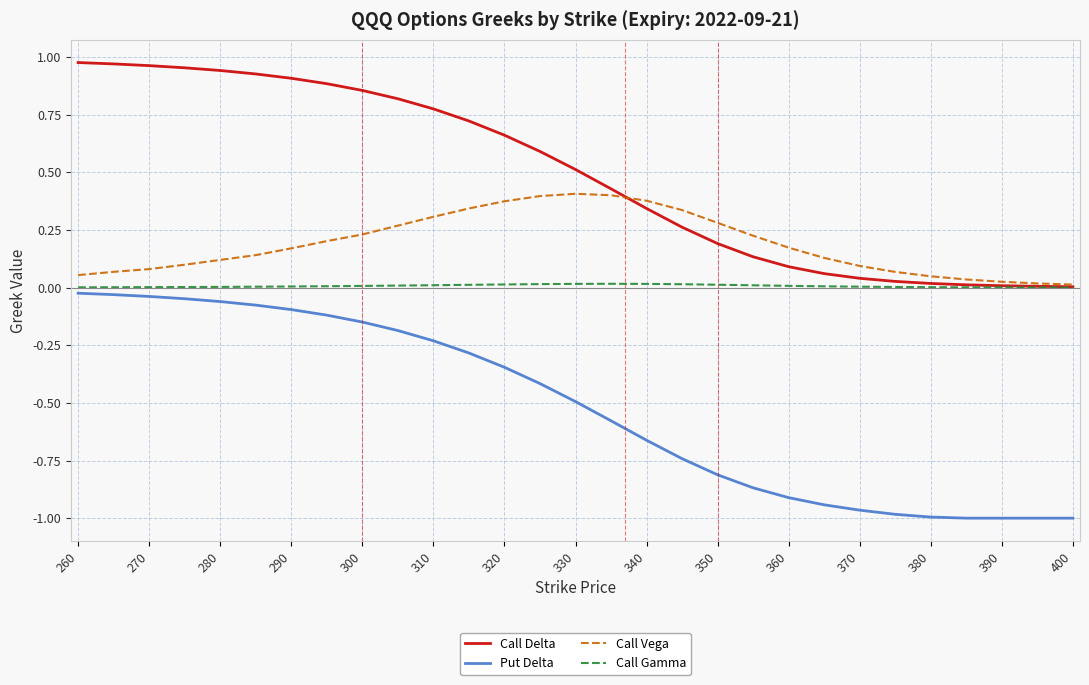

Which series has the largest range (max minus min)?

Put Delta